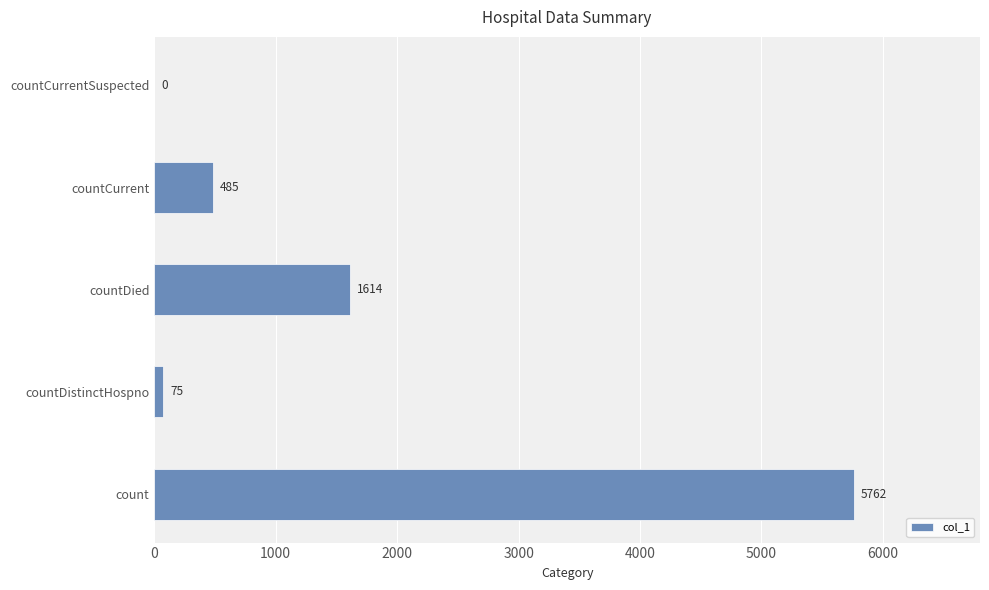

Is it true that the value at countDied is 1614?

True